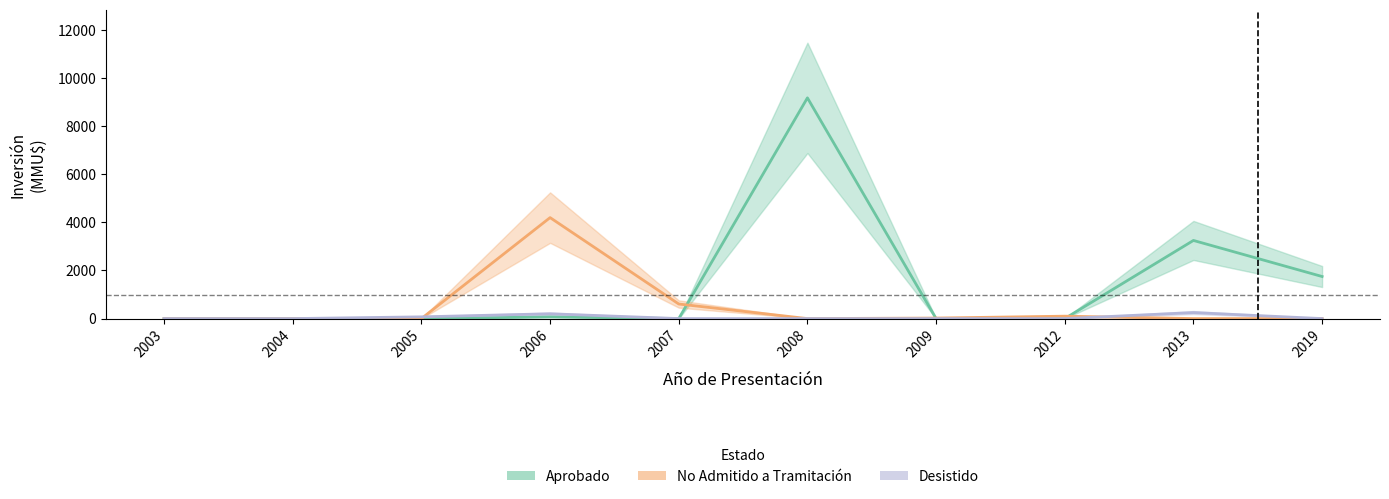

Does the chart display data point markers on the line(s)?

No